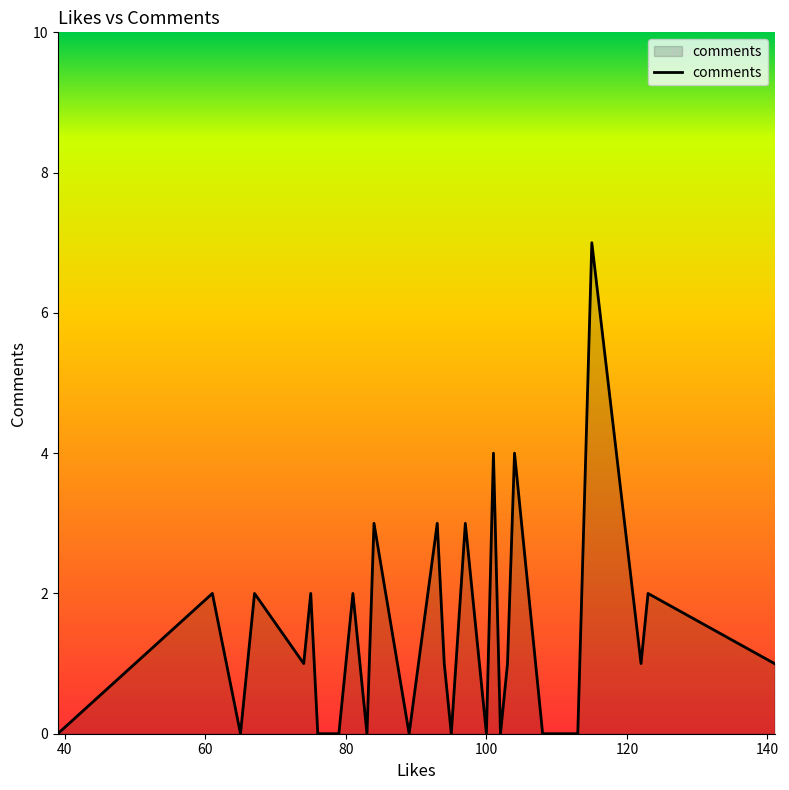

What is the sum of the values at 95 and 66?

1